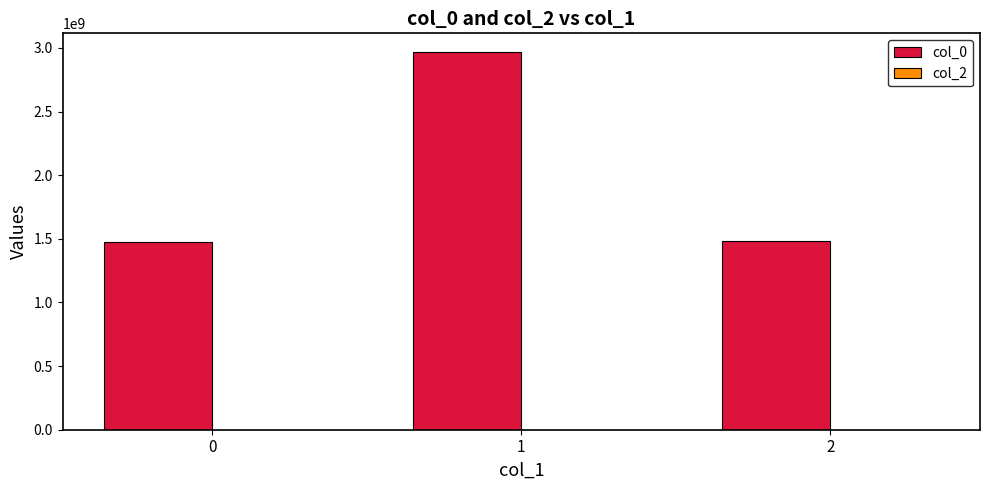

Are the bars horizontal?

No